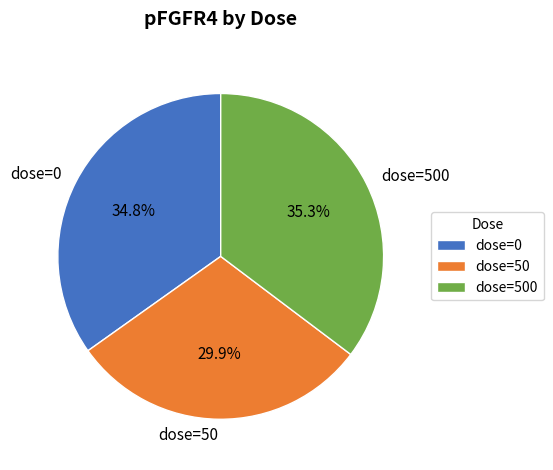

What percentage is the dose=0 slice, to the nearest percent?

35%